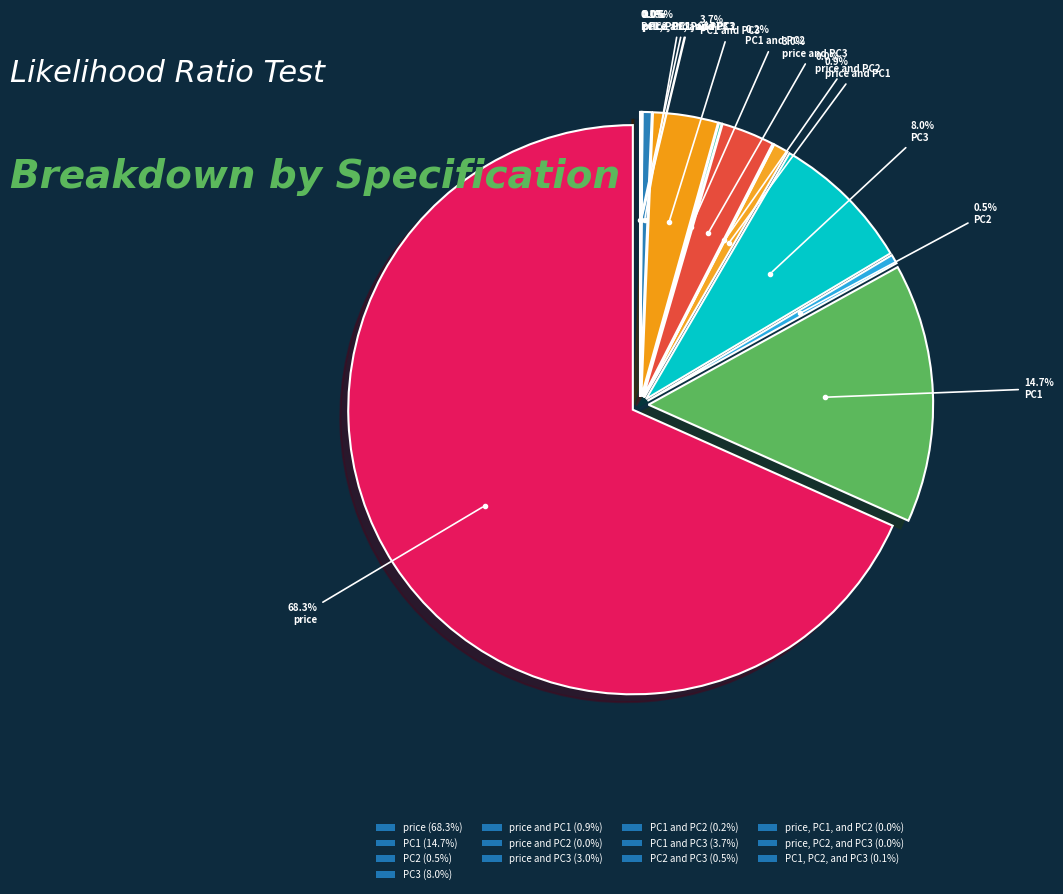

To the nearest percent, what is the average slice percentage?

8%